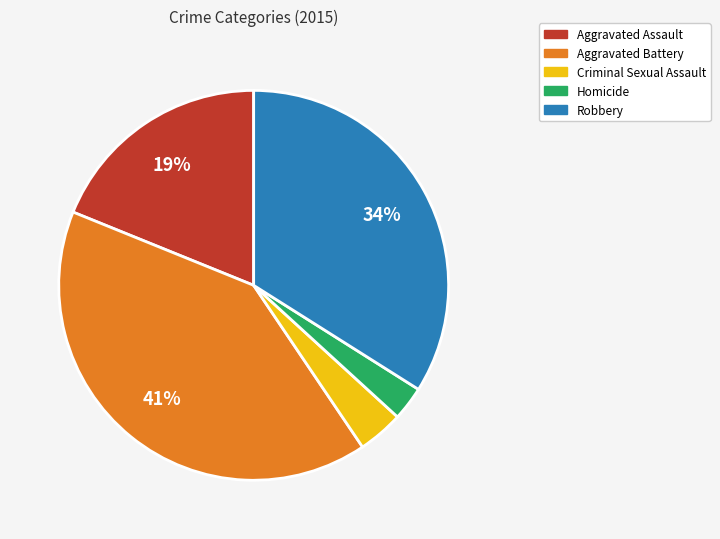

Does Criminal Sexual Assault account for over 50% of the chart?

No